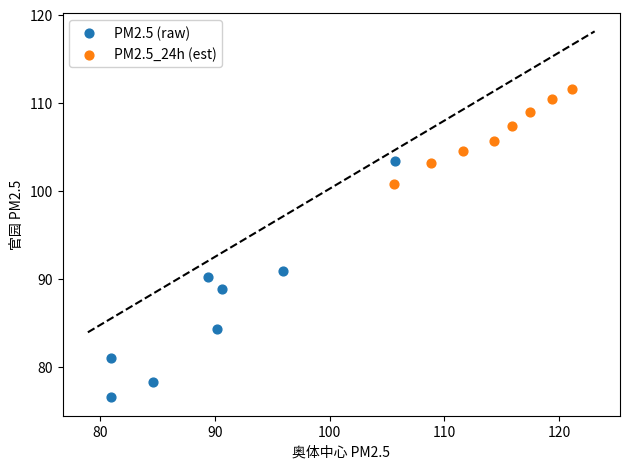

Which series has the largest Y range (max minus min)?

PM2.5 (raw)